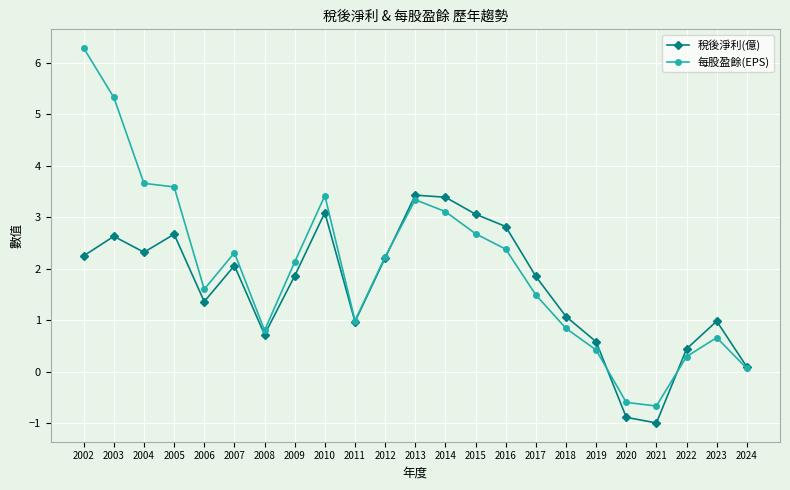

Read the 每股盈餘(EPS) value at 2022.

0.3